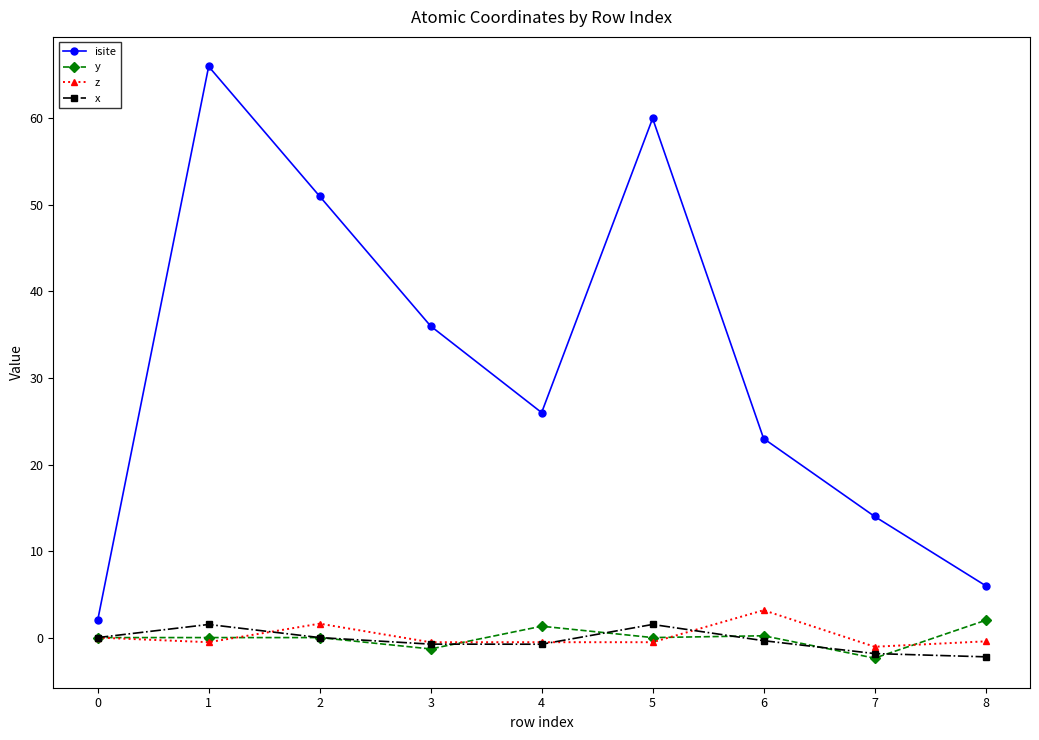

Where is the first local minimum for isite?

4